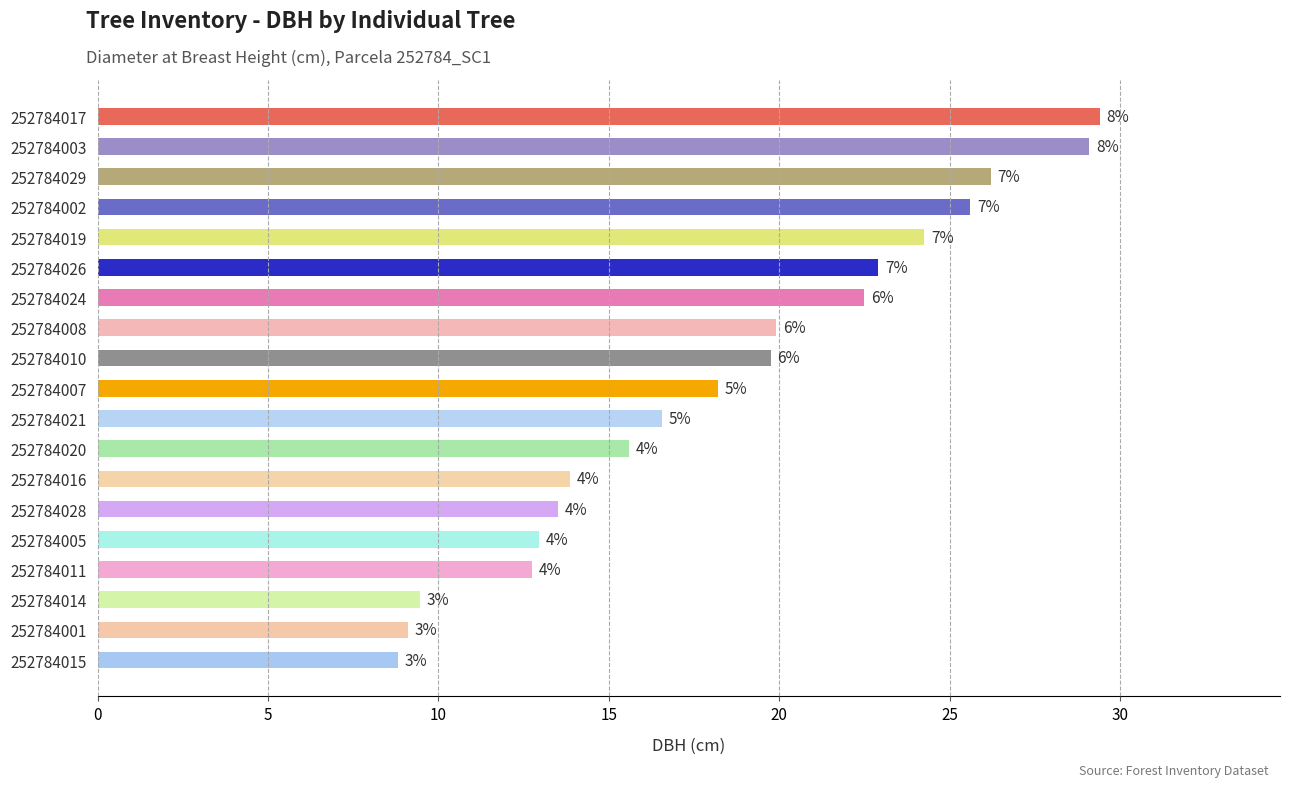

What is the smallest value displayed?

8.8